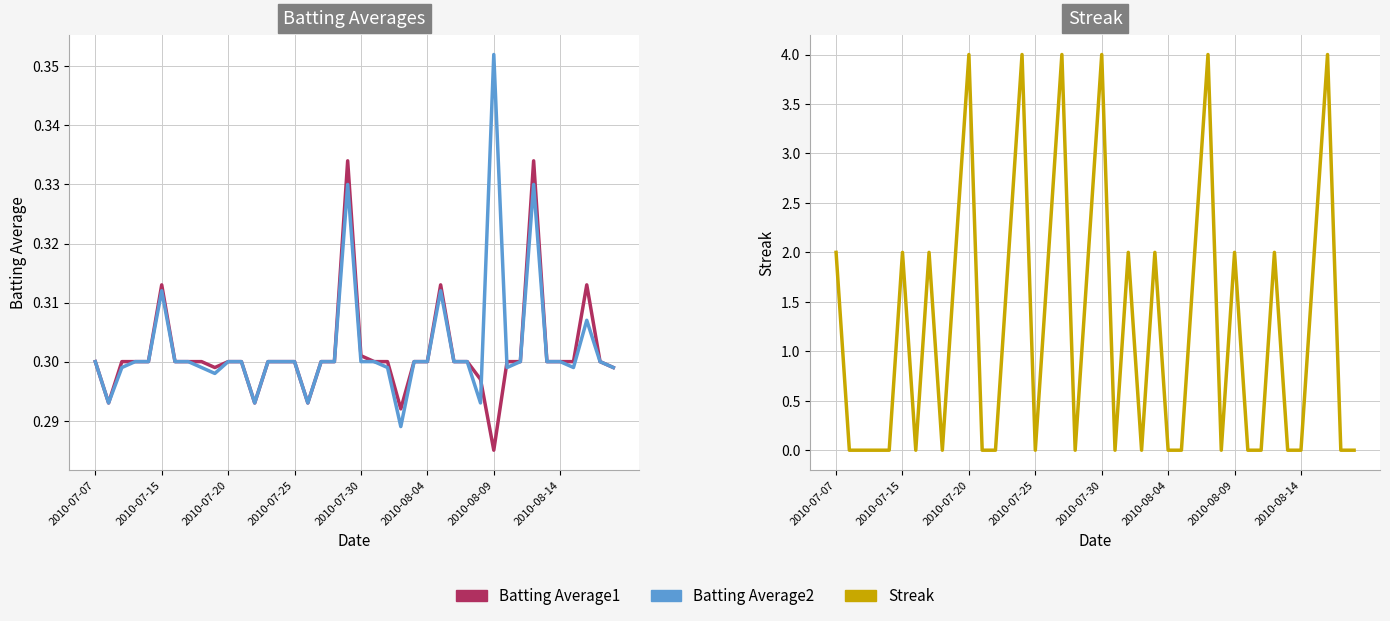

Reading left to right, list all the values displayed in this chart.

Batting Average1: 0.3	0.3	0.3	0.3	0.3	0.3	0.3	0.3	0.3	0.3	0.3	0.3	0.3	0.3	0.3	0.3	0.3	0.3	0.3	0.3	0.3	0.3	0.3	0.3	0.3	0.3	0.3	0.3	0.3	0.3	0.3	0.3	0.3	0.3	0.3	0.3	0.3	0.3	0.3	0.3
Batting Average2: 0.3	0.3	0.3	0.3	0.3	0.3	0.3	0.3	0.3	0.3	0.3	0.3	0.3	0.3	0.3	0.3	0.3	0.3	0.3	0.3	0.3	0.3	0.3	0.3	0.3	0.3	0.3	0.3	0.3	0.3	0.4	0.3	0.3	0.3	0.3	0.3	0.3	0.3	0.3	0.3
Streak: 2.0	0.0	0.0	0.0	0.0	2.0	0.0	2.0	0.0	2.0	4.0	0.0	0.0	2.0	4.0	0.0	2.0	4.0	0.0	2.0	4.0	0.0	2.0	0.0	2.0	0.0	0.0	2.0	4.0	0.0	2.0	0.0	0.0	2.0	0.0	0.0	2.0	4.0	0.0	0.0